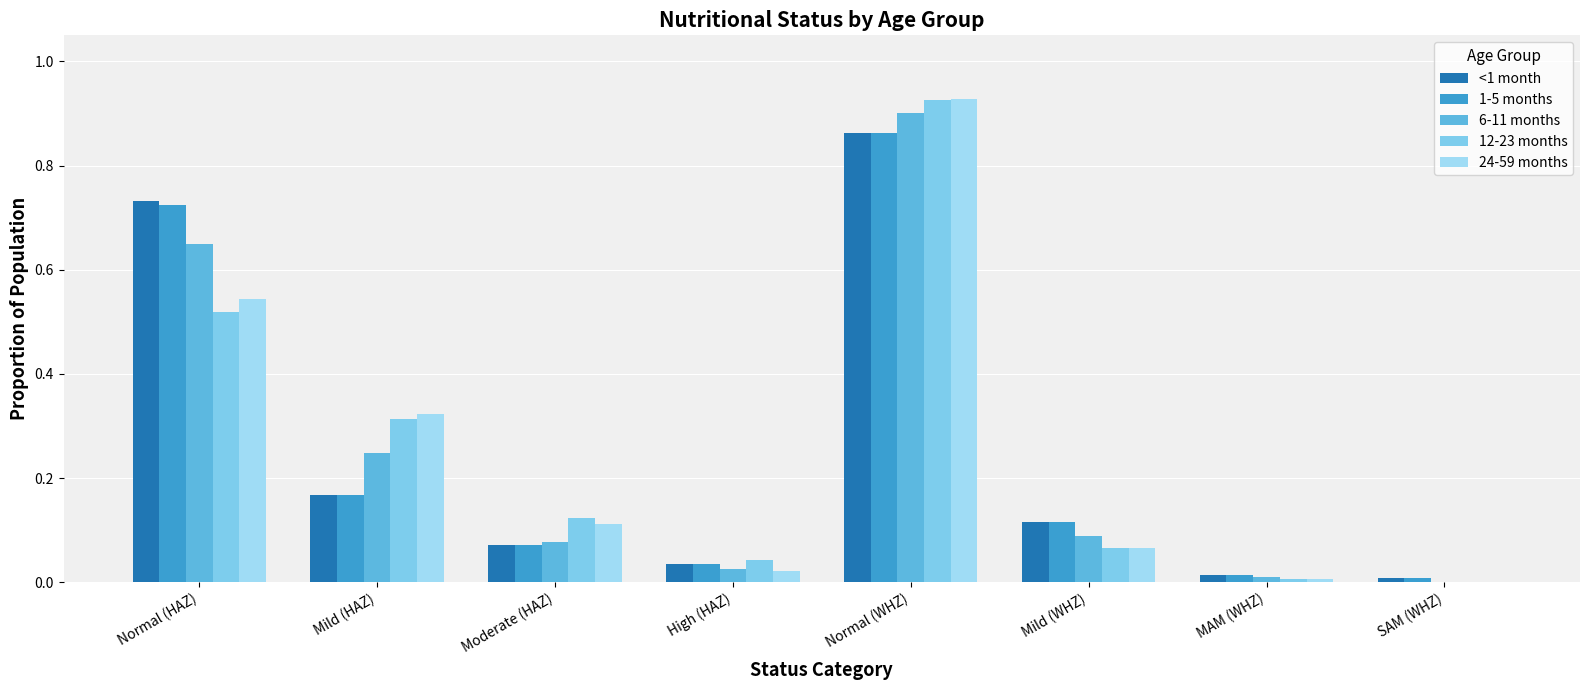

What is the label of the 7th bar from the right?

Mild (HAZ)